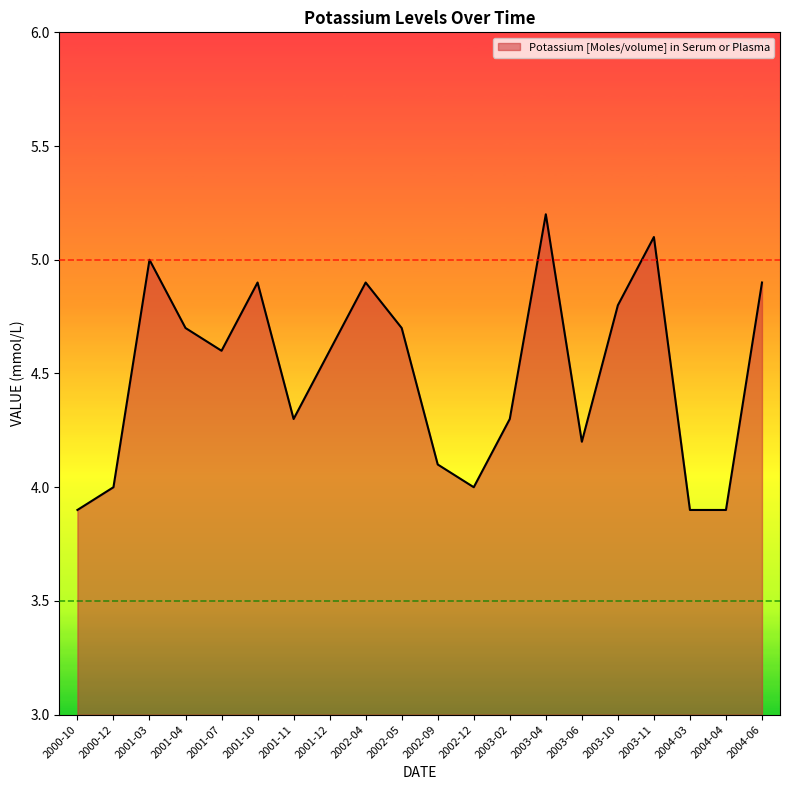

True or false: the data shows 2.9 at 2003-11.

False